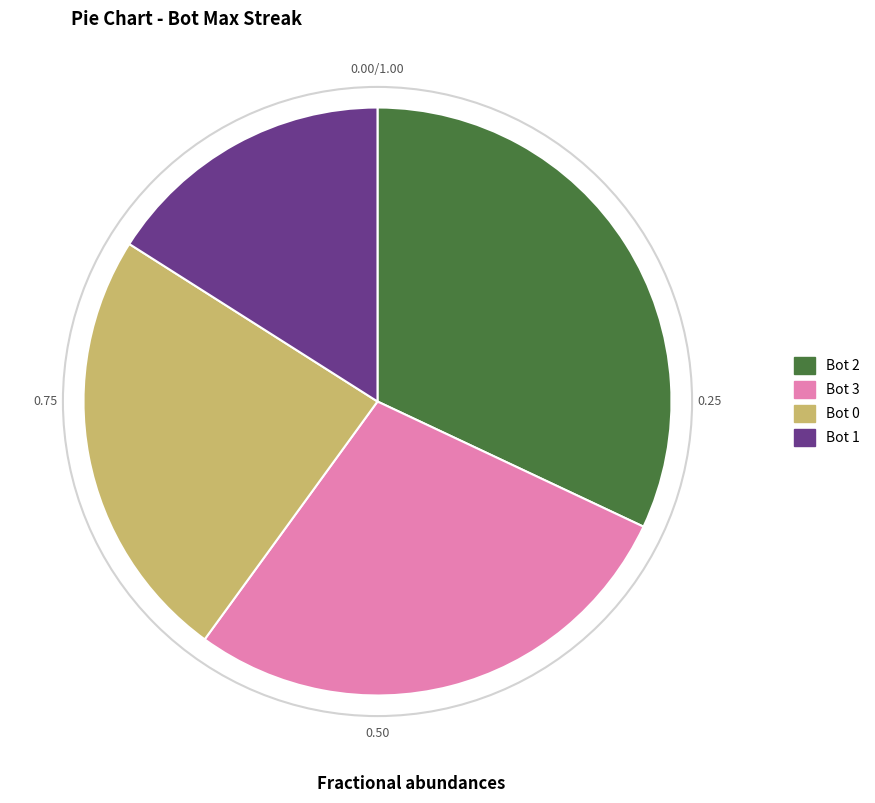

The Bot 3 slice represents 28% of the pie. True or false?

True